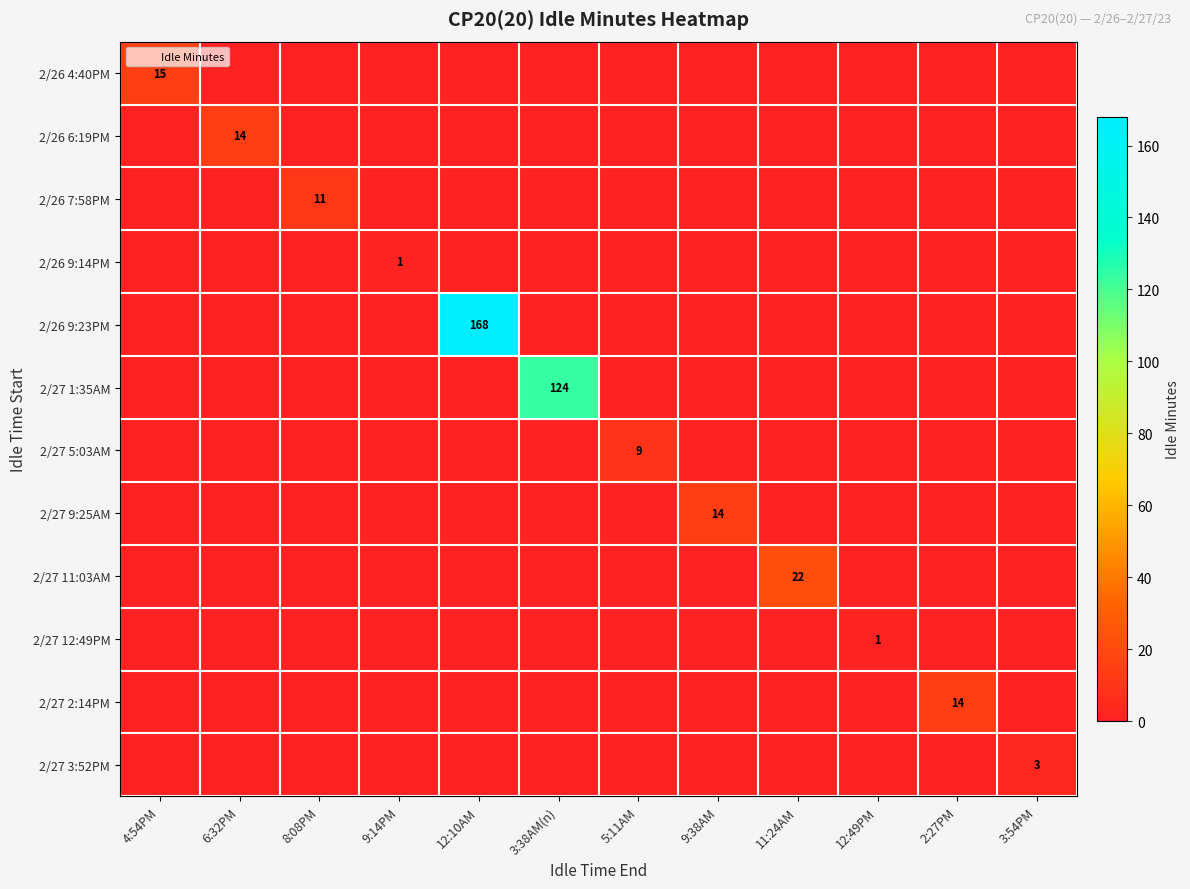

Which series has the largest total across all categories?

2/26 9:23PM